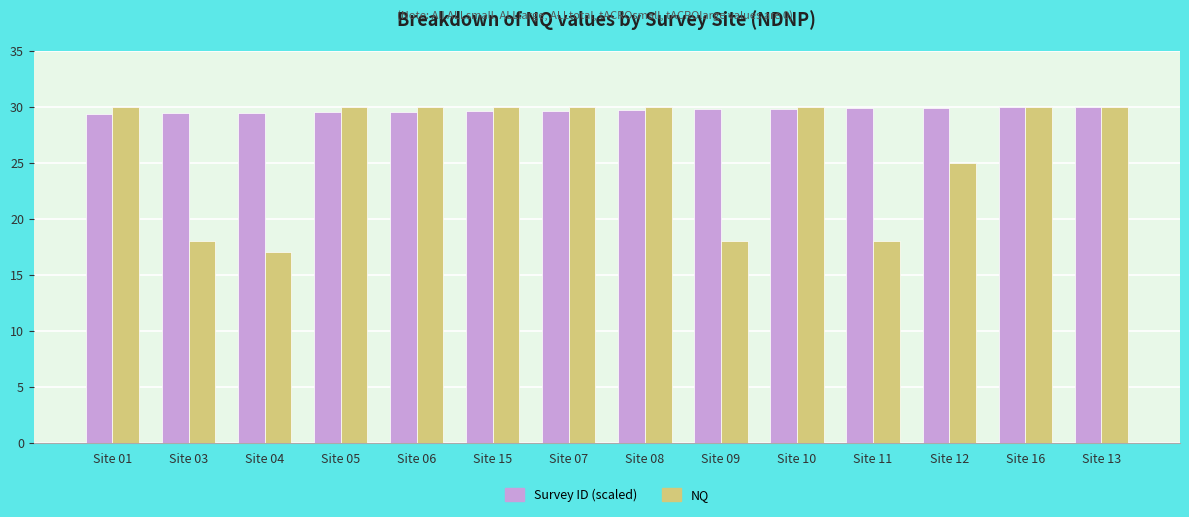

Is the value of Survey ID (scaled) at Site 03 greater than the value of NQ at Site 12?

Yes